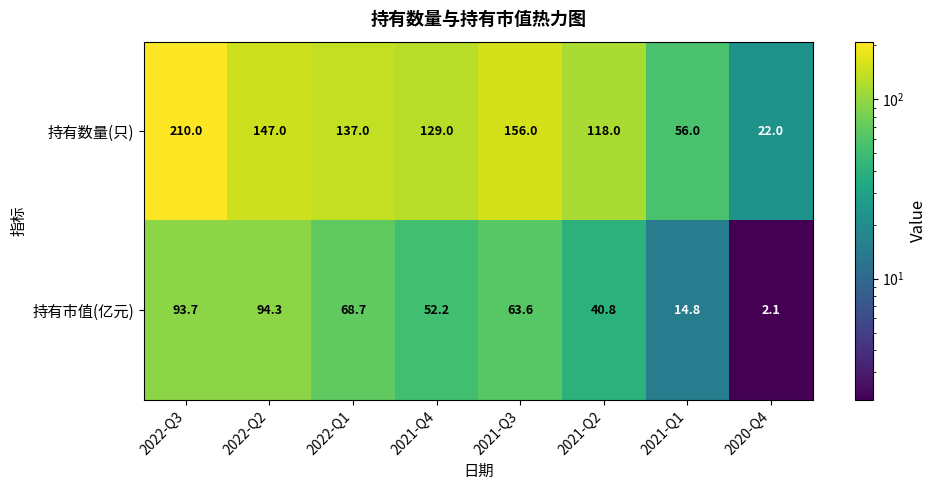

Which series has the largest total across all categories?

持有数量(只)